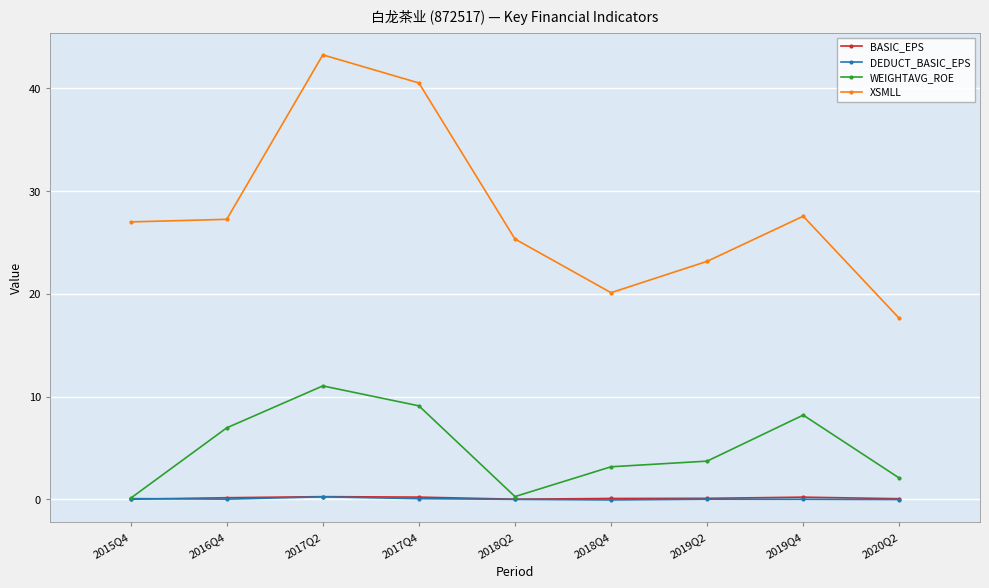

What is the total value across all series at 2018Q2?

25.6